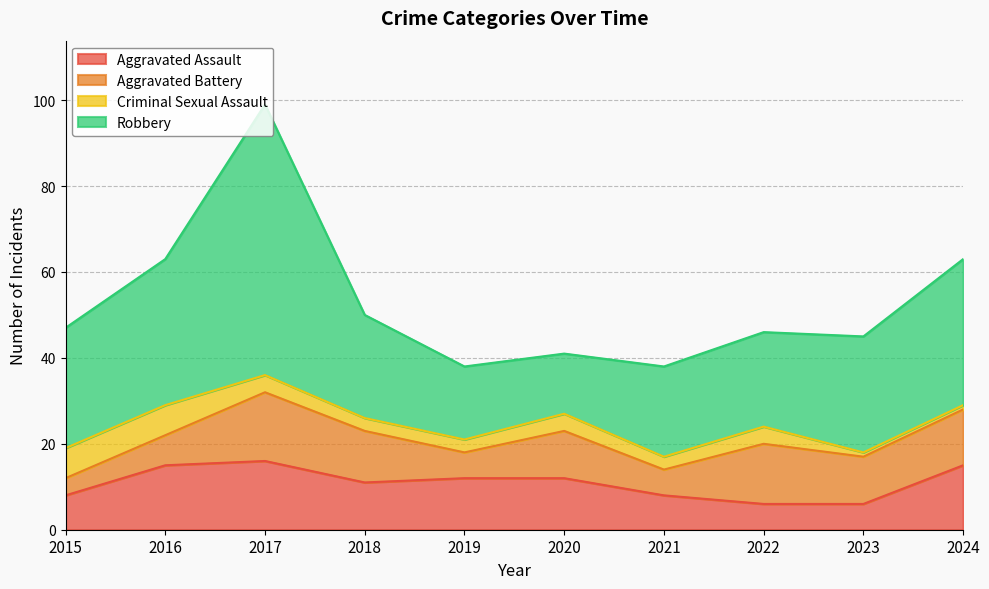

Reading left to right, what are all the values shown in this chart?

Aggravated Assault: 2015=8	2016=15	2017=16	2018=11	2019=12	2020=12	2021=8	2022=6	2023=6	2024=15
Aggravated Battery: 2015=4	2016=7	2017=16	2018=12	2019=6	2020=11	2021=6	2022=14	2023=11	2024=13
Criminal Sexual Assault: 2015=7	2016=7	2017=4	2018=3	2019=3	2020=4	2021=3	2022=4	2023=1	2024=1
Robbery: 2015=28	2016=34	2017=63	2018=24	2019=17	2020=14	2021=21	2022=22	2023=27	2024=34